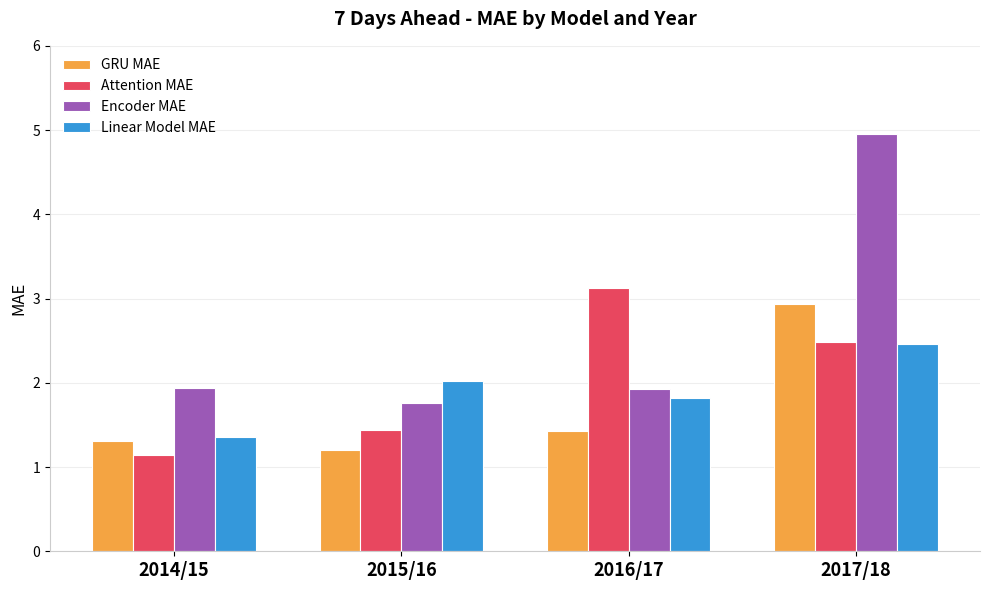

How many bars are there in total?

16